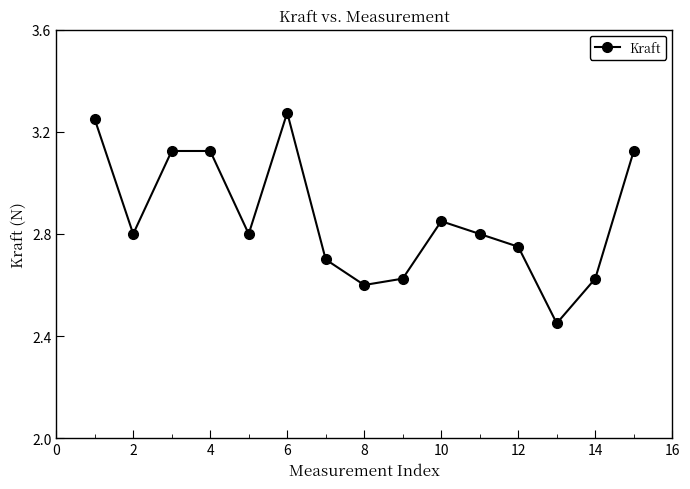

How many interior local valleys (lower than both neighbors) does the data have?

4